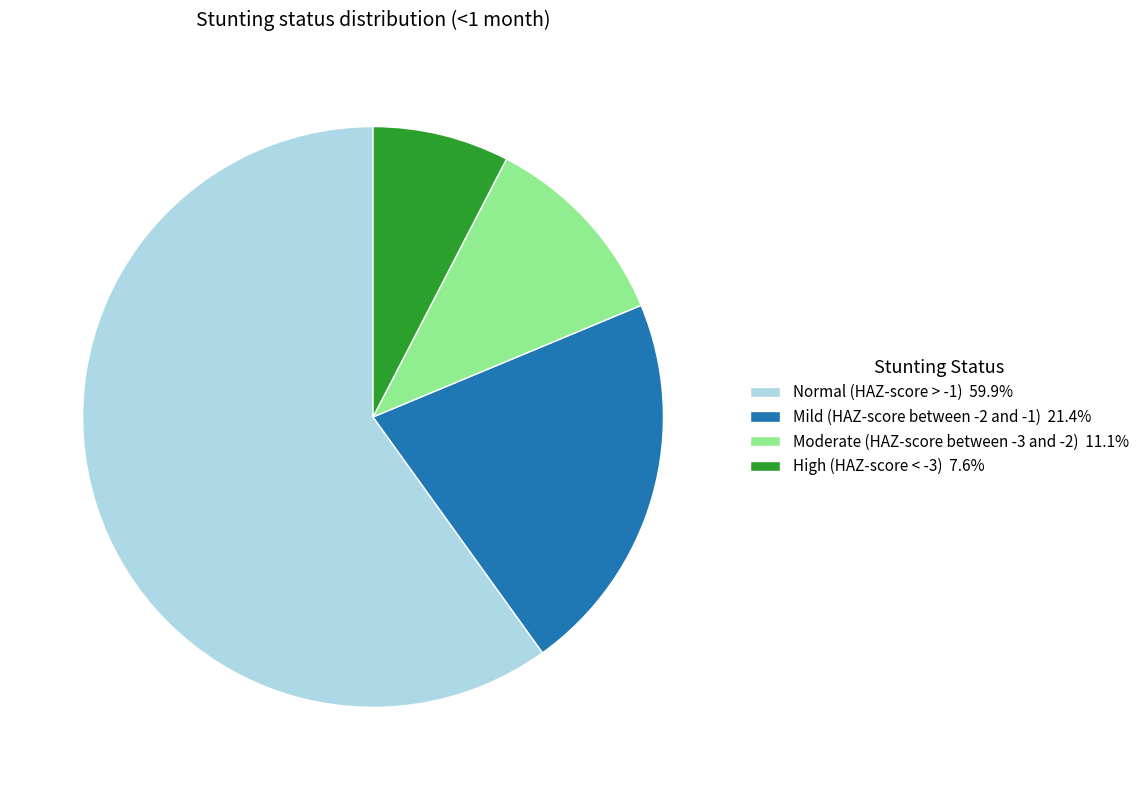

Which category accounts for the majority?

Normal (HAZ-score > -1)